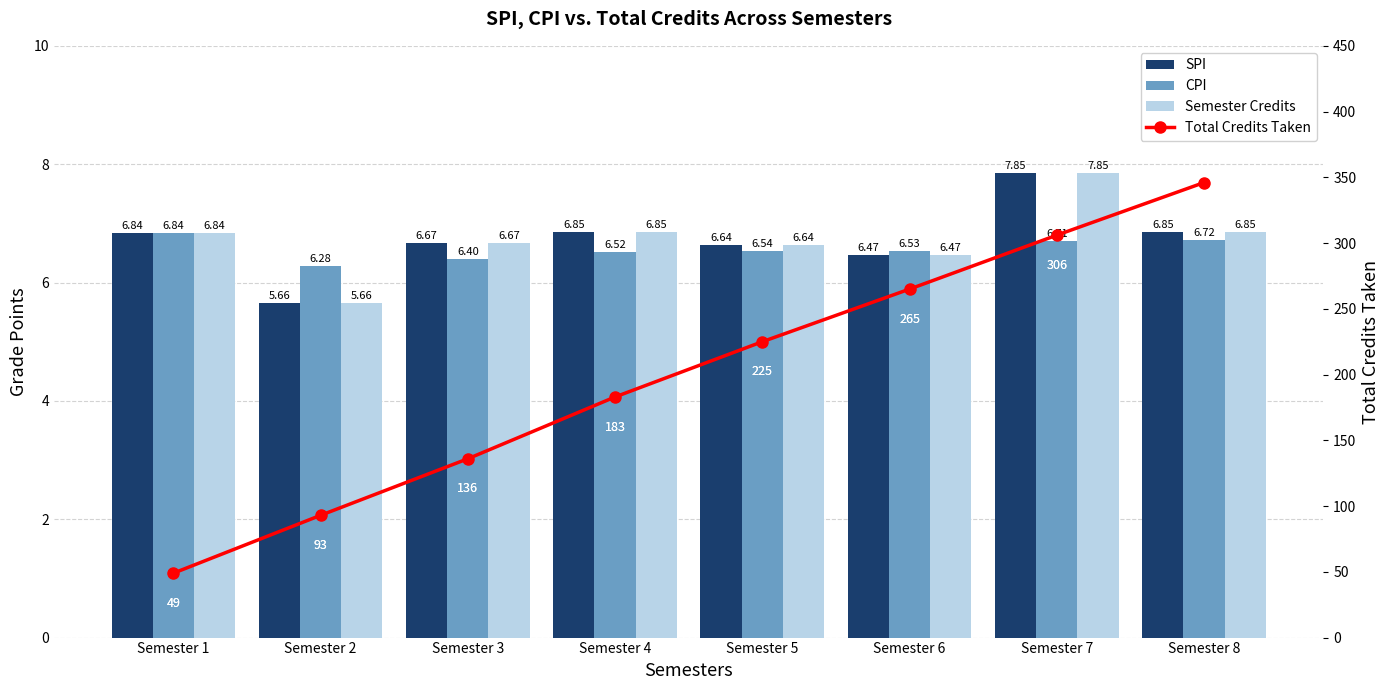

What is the value of the Semester Credits bar at the 3rd from the left?

6.7